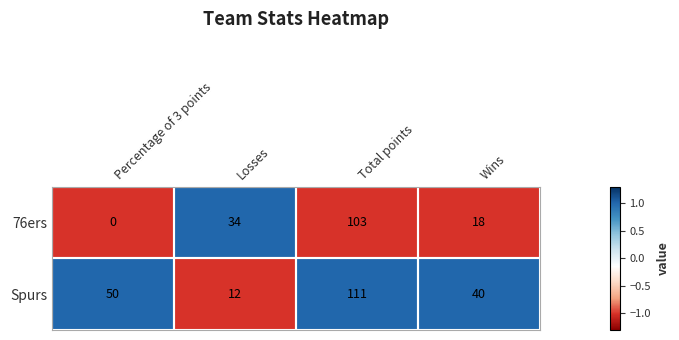

At which label is Spurs closest to 61?

Percentage of 3 points